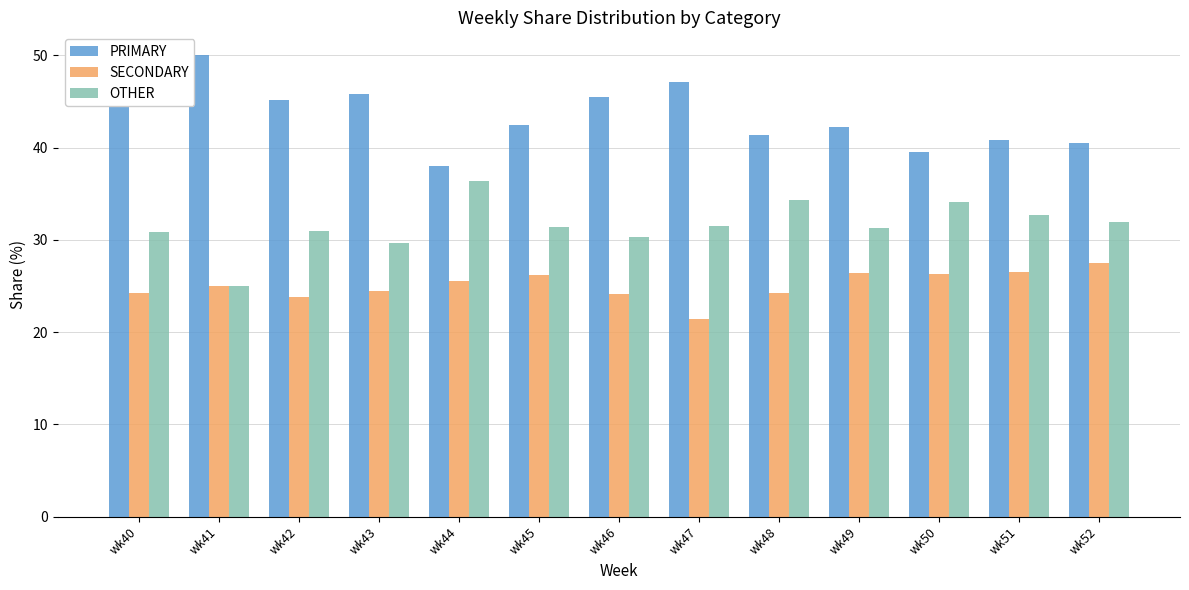

How many bars are there in each group?

3